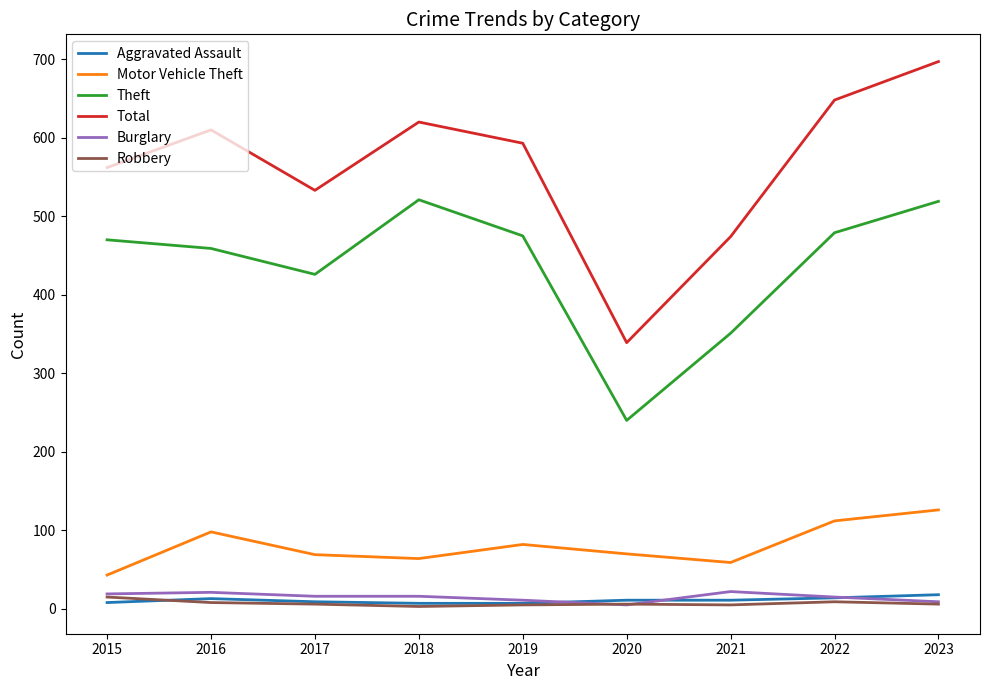

Which category has the lowest value in the Motor Vehicle Theft series?

2015